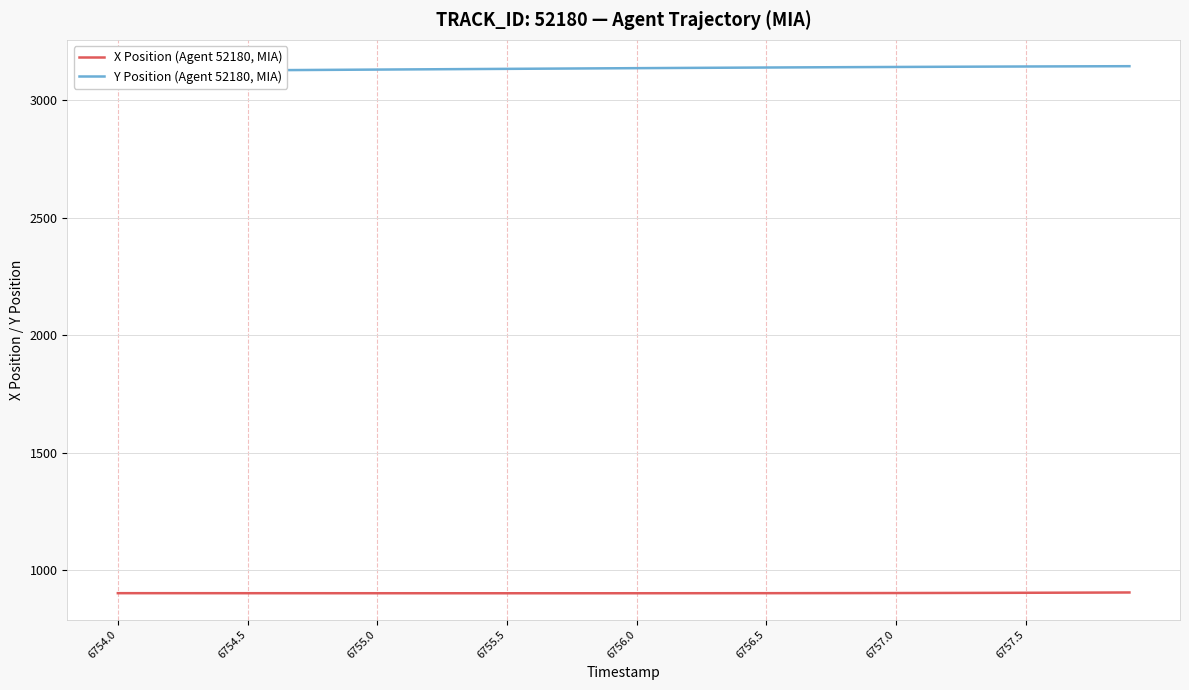

What is the value of the Y Position (Agent 52180, MIA) point at the 39th from the left?

3144.4